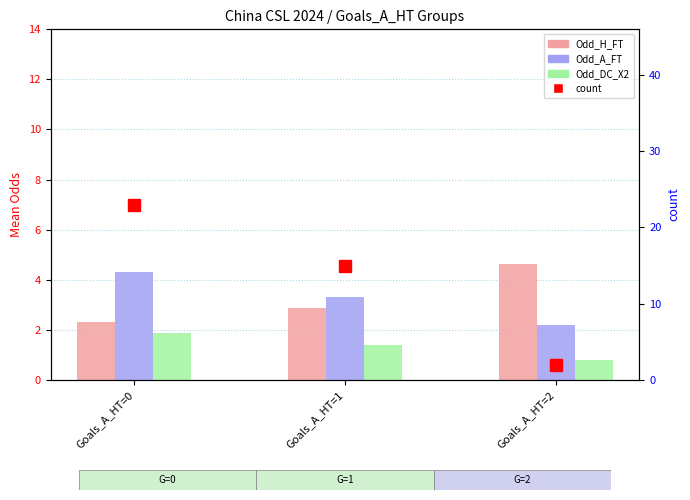

At Goals_A_HT=0, list the series in order from smallest to largest.

Odd_DC_X2, Odd_H_FT, Odd_A_FT, count